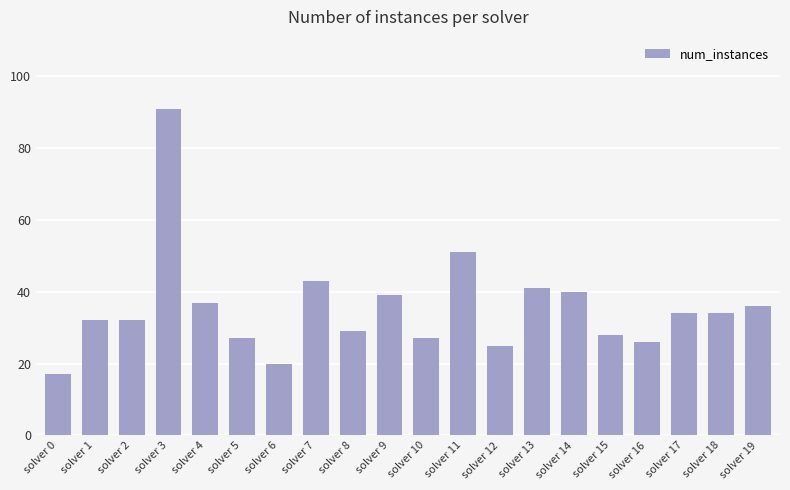

How many bars are there in total?

20